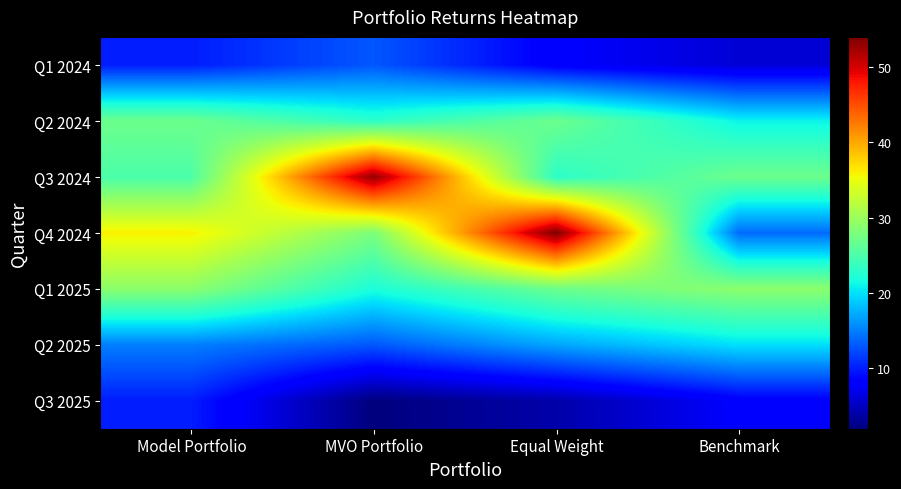

How many series are shown in this chart?

7